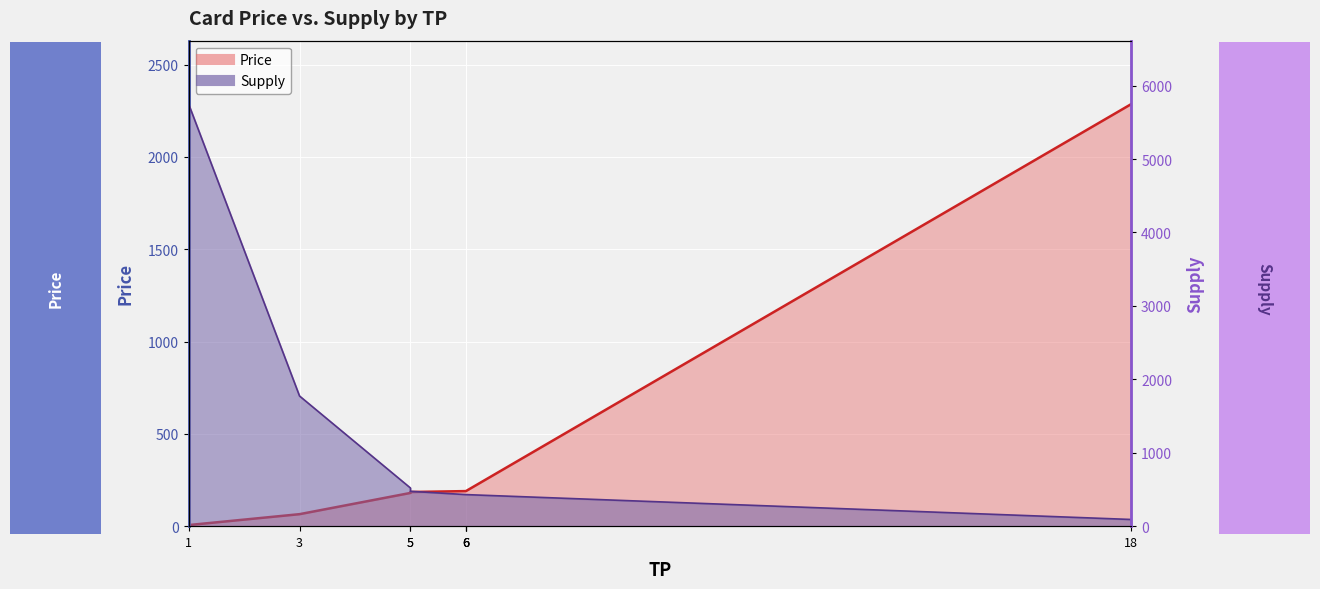

Which category has the lowest value in the Supply series?

18